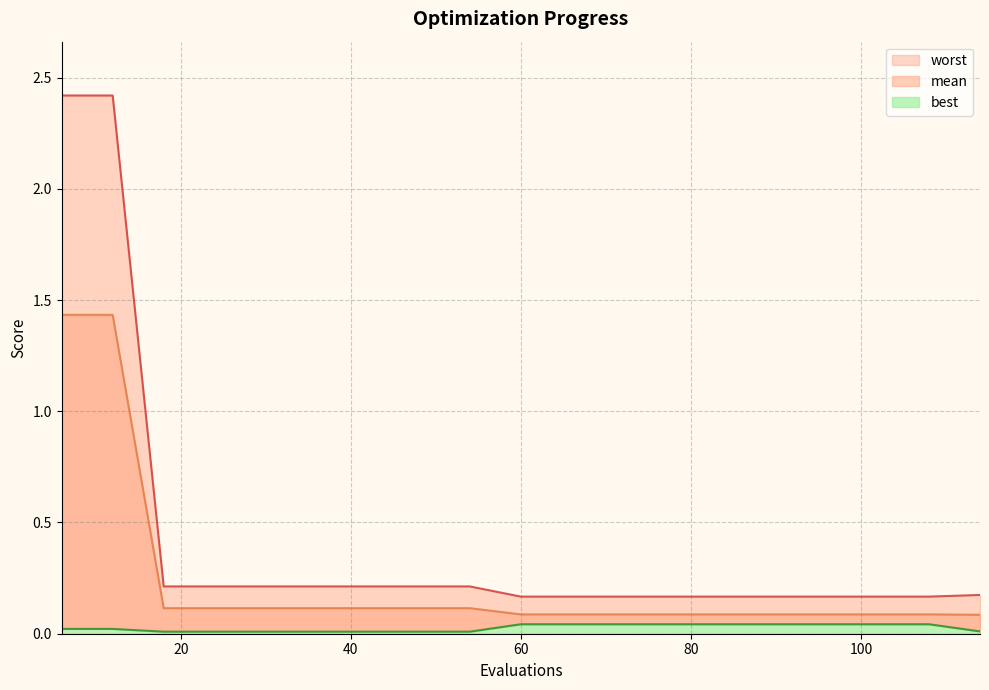

Reading left to right, list all the values displayed in this chart.

mean: 6=1.4	12=1.4	18=0.1	24=0.1	30=0.1	36=0.1	42=0.1	48=0.1	54=0.1	60=0.1	66=0.1	72=0.1	78=0.1	84=0.1	90=0.1	96=0.1	102=0.1	108=0.1	114=0.1
best: 6=0.0	12=0.0	18=0.0	24=0.0	30=0.0	36=0.0	42=0.0	48=0.0	54=0.0	60=0.0	66=0.0	72=0.0	78=0.0	84=0.0	90=0.0	96=0.0	102=0.0	108=0.0	114=0.0
worst: 6=2.4	12=2.4	18=0.2	24=0.2	30=0.2	36=0.2	42=0.2	48=0.2	54=0.2	60=0.2	66=0.2	72=0.2	78=0.2	84=0.2	90=0.2	96=0.2	102=0.2	108=0.2	114=0.2